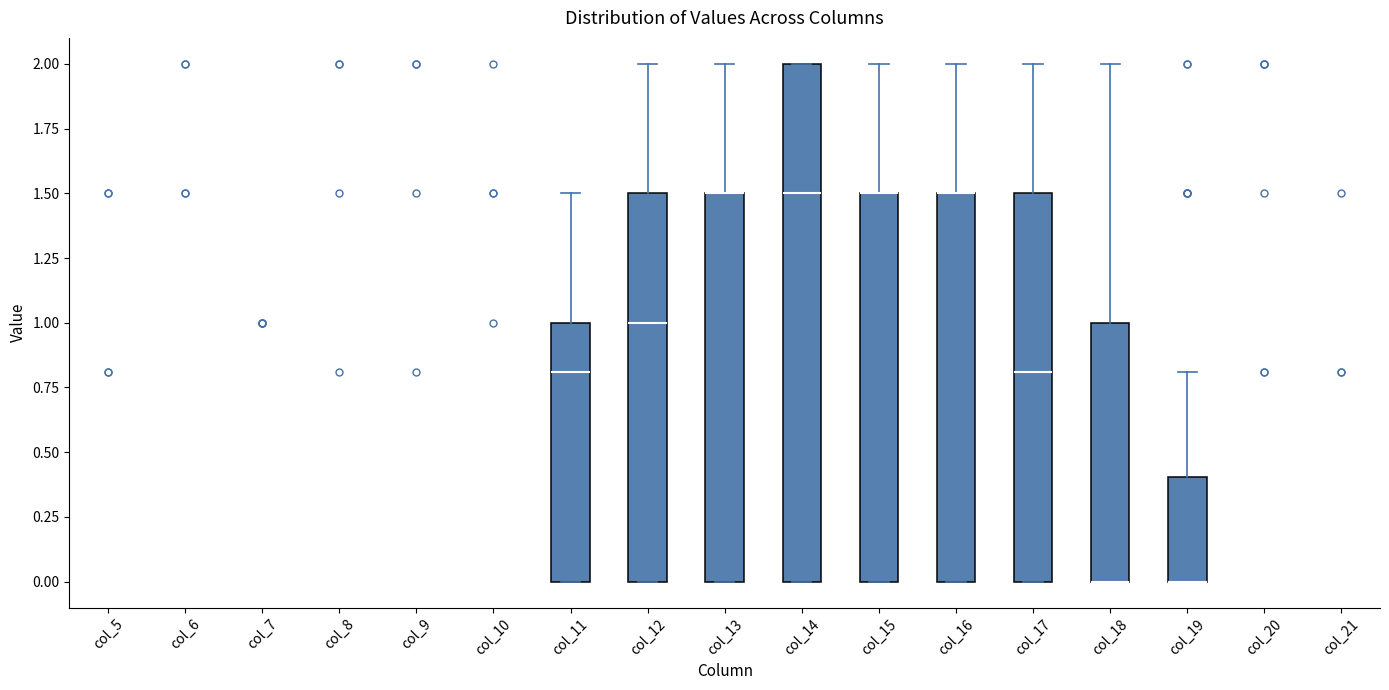

Reading left to right, transcribe this box plot: for each box, give where its median line is, the range the box spans, and where its two whiskers end, as read against the y-axis. The values are not printed on the chart, so give them approximately, as read against the axis.

col_5: box collapsed to a line at 0.0, whiskers 0.0 to 0.0
col_6: box collapsed to a line at 0.0, whiskers 0.0 to 0.0
col_7: box collapsed to a line at 0.0, whiskers 0.0 to 0.0
col_8: box collapsed to a line at 0.0, whiskers 0.0 to 0.0
col_9: box collapsed to a line at 0.0, whiskers 0.0 to 0.0
col_10: box collapsed to a line at 0.0, whiskers 0.0 to 0.0
col_11: median 0.8, box 0.0 to 1.0, whiskers 0.0 to 1.5
col_12: median 1.0, box 0.0 to 1.5, whiskers 0.0 to 2.0
col_13: median 1.5 (drawn on the box's upper edge), box 0.0 to 1.5, whiskers 0.0 to 2.0
col_14: median 1.5, box 0.0 to 2.0, whiskers 0.0 to 2.0
col_15: median 1.5 (drawn on the box's upper edge), box 0.0 to 1.5, whiskers 0.0 to 2.0
col_16: median 1.5 (drawn on the box's upper edge), box 0.0 to 1.5, whiskers 0.0 to 2.0
col_17: median 0.8, box 0.0 to 1.5, whiskers 0.0 to 2.0
col_18: median 0.0 (drawn on the box's lower edge), box 0.0 to 1.0, whiskers 0.0 to 2.0
col_19: median 0.0 (drawn on the box's lower edge), box 0.0 to 0.4, whiskers 0.0 to 0.8
col_20: box collapsed to a line at 0.0, whiskers 0.0 to 0.0
col_21: box collapsed to a line at 0.0, whiskers 0.0 to 0.0